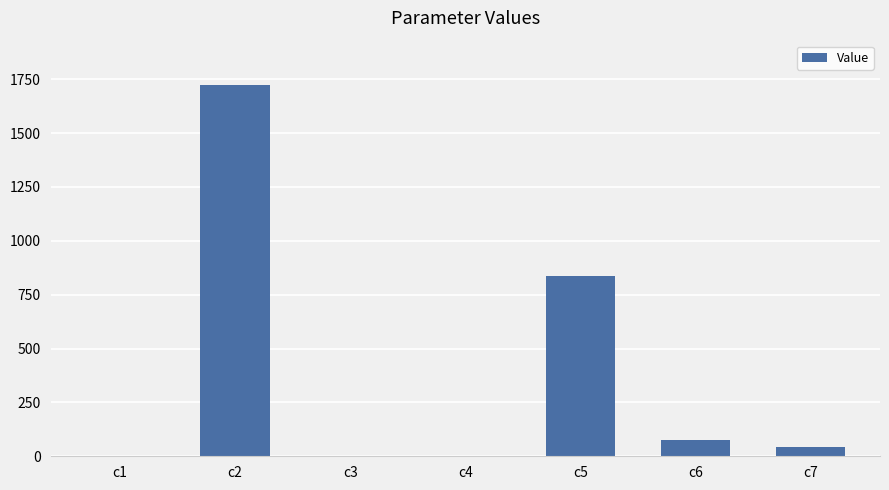

What is the sum of the values at c4 and c3?

0.4